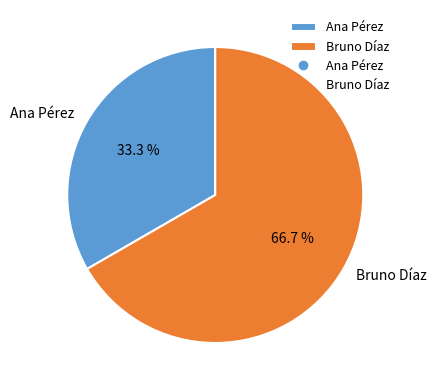

The Ana Pérez slice represents 33% of the pie. True or false?

True